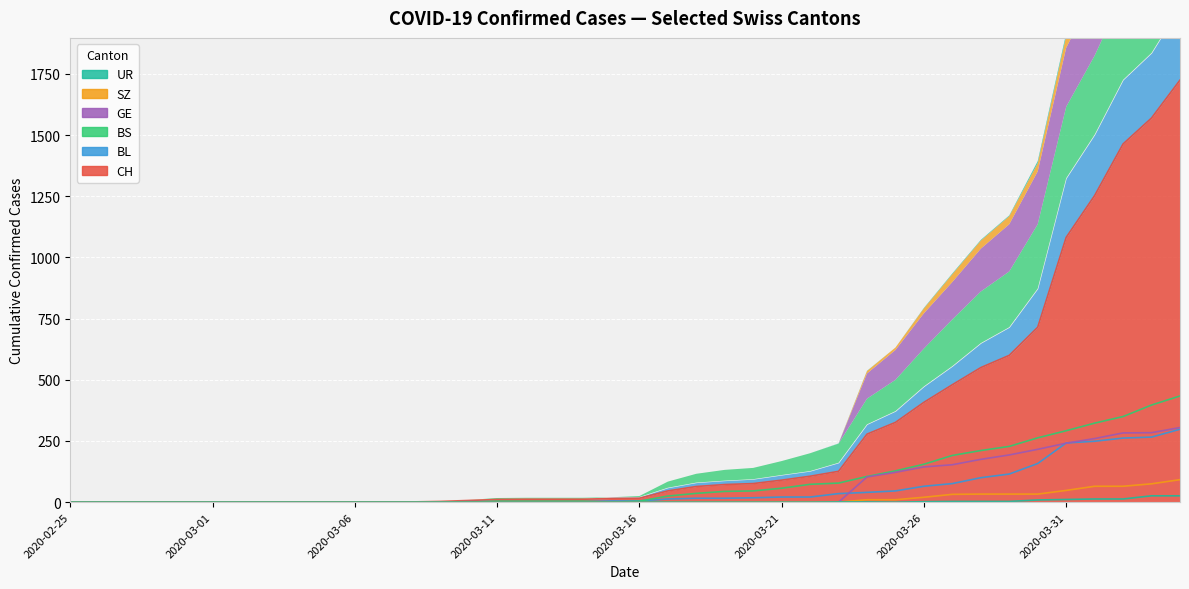

What is the spread (max minus min) of values at 2020-04-03?

1544